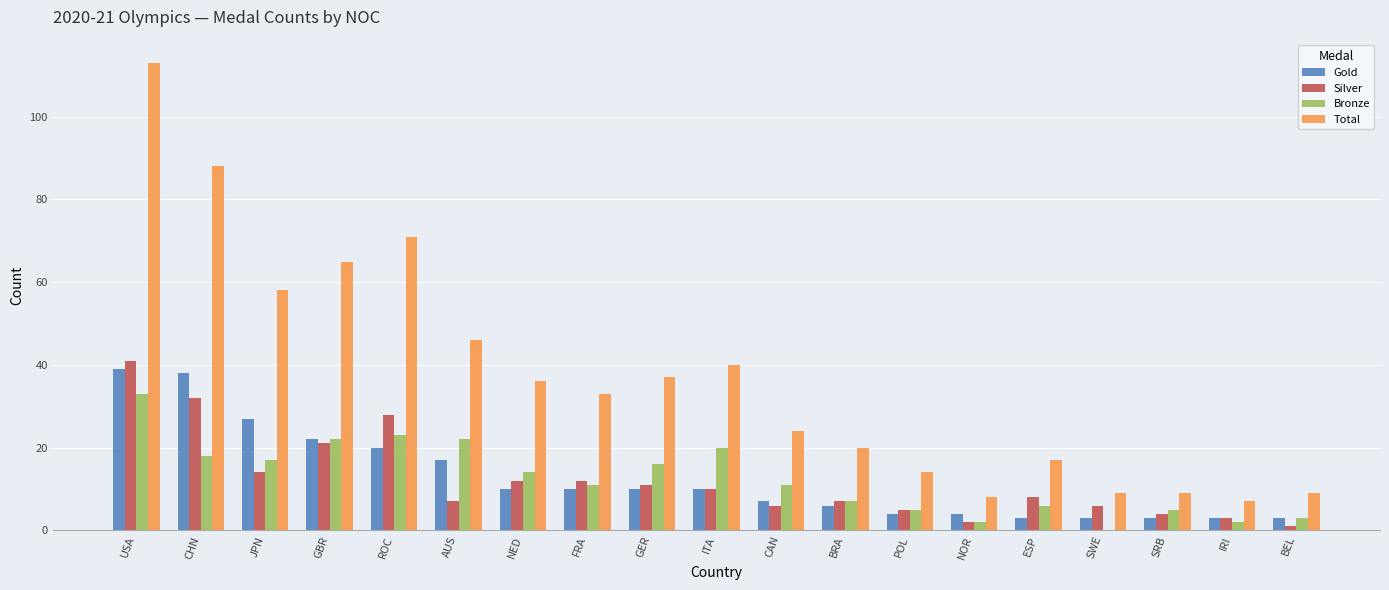

What is the average value of the Gold series?

13